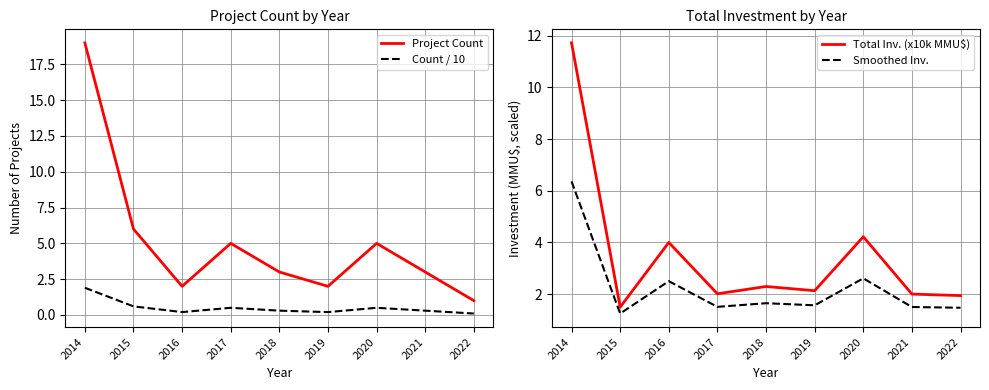

The value of Total Inv. (x10k MMU$) at 2018 is 4.1. True or false?

False